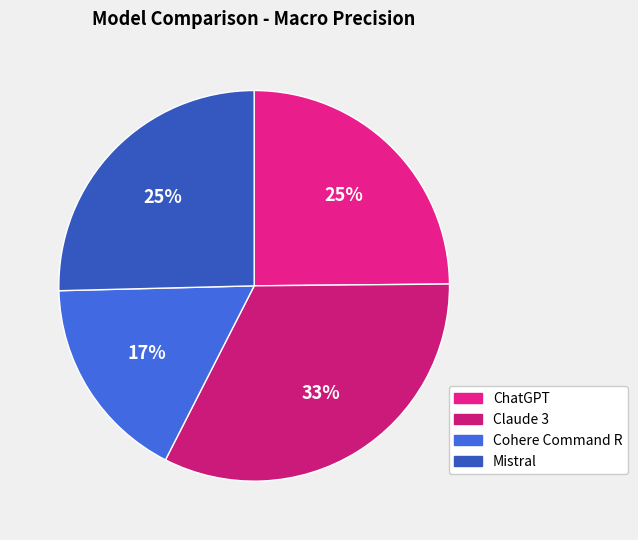

How many segments does this pie chart have?

4